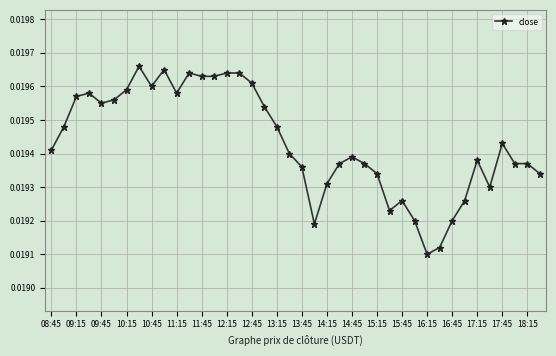

How many values are between 0 and 1?

40